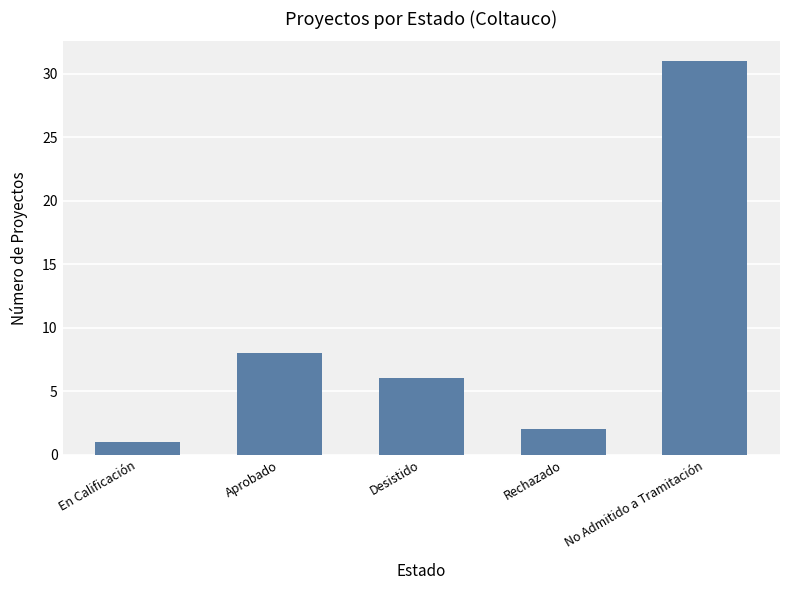

Are the bars grouped side by side (vs. stacked)?

No